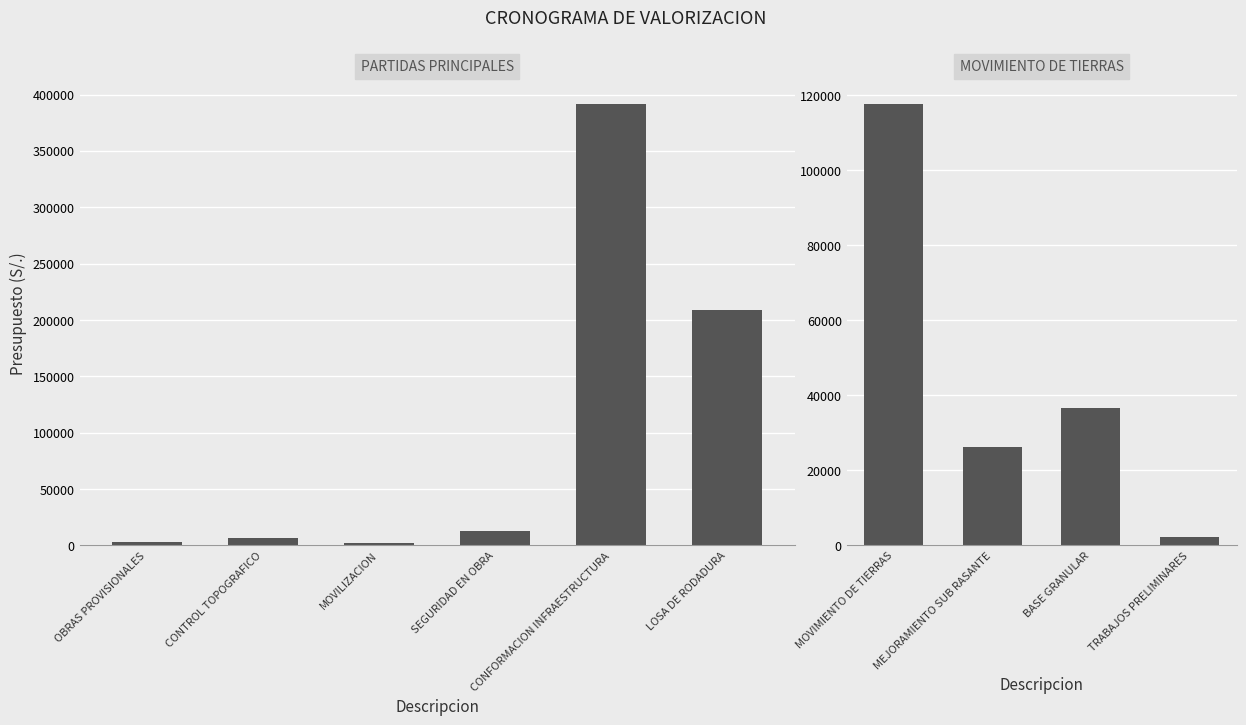

What is the difference between the second highest and second lowest values?

206878.6